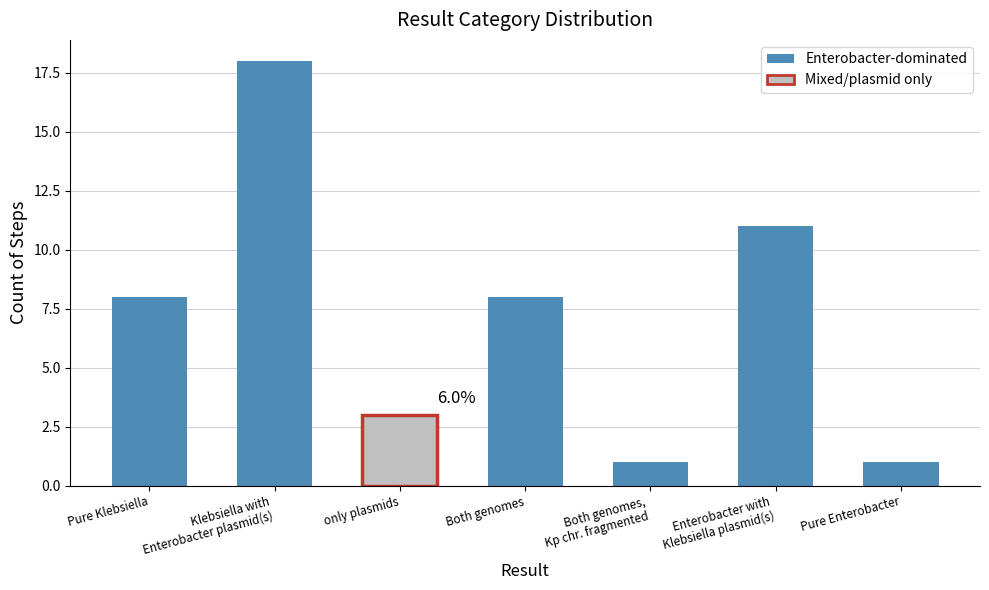

How many categories are shown in the chart?

7